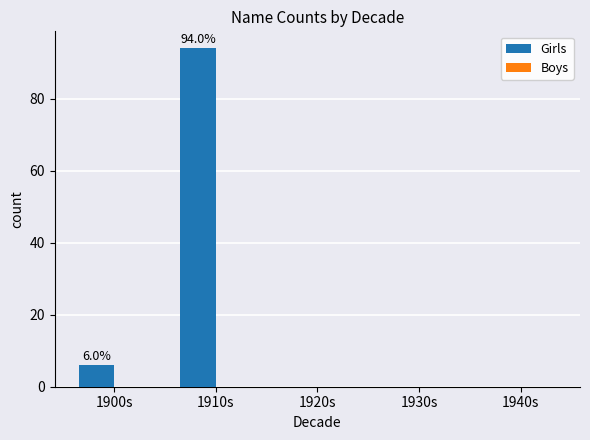

Reading left to right, transcribe all the data shown in this chart.

1900s=6	1910s=94	1920s=0	1930s=0	1940s=0